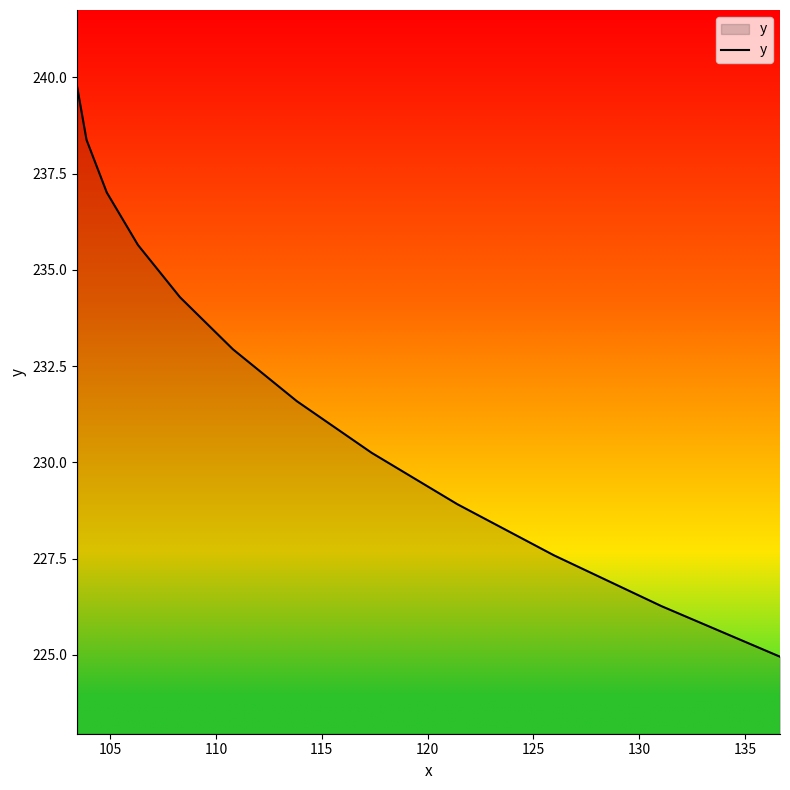

What is the greatest value displayed?

239.7